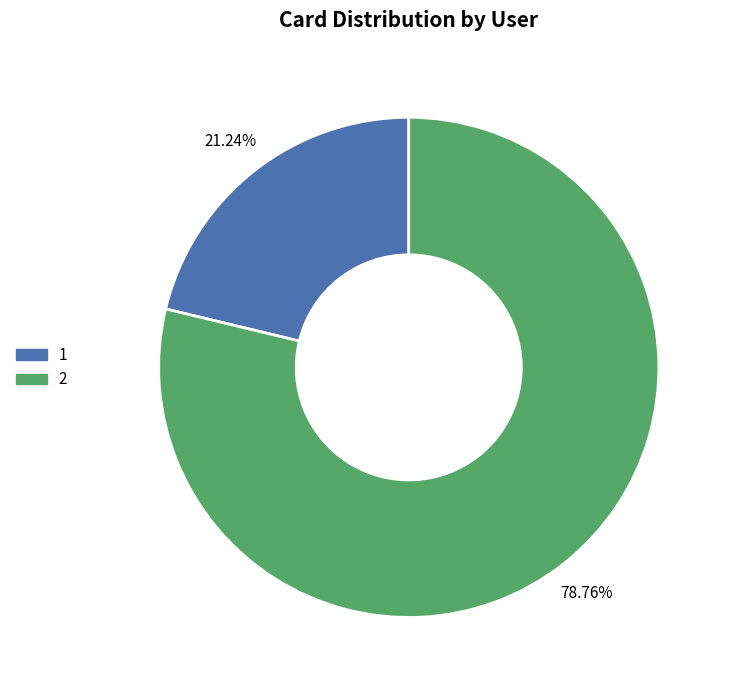

How many slices are in this pie chart?

2